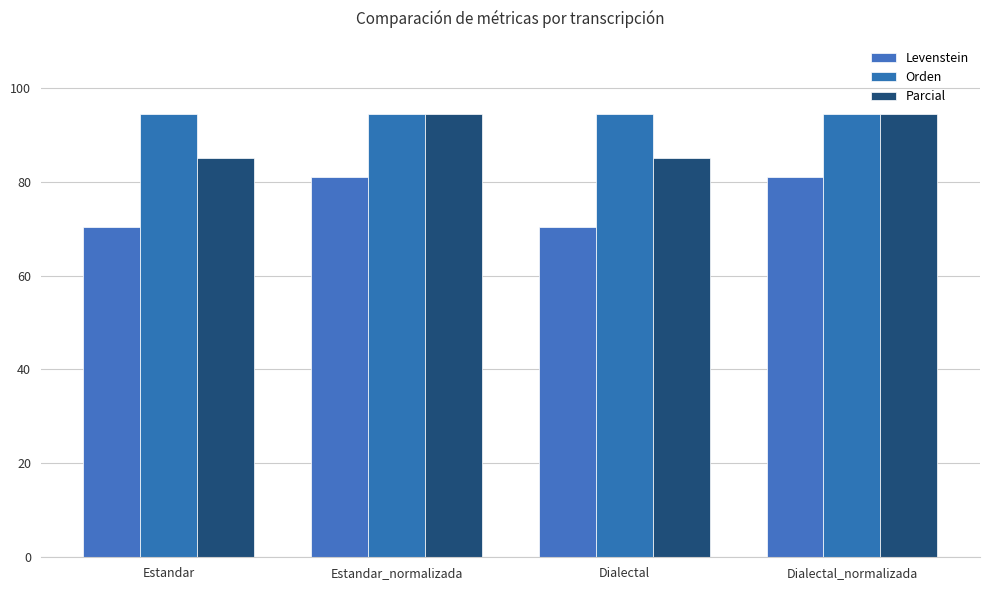

How many data points in Parcial are less than 94?

2